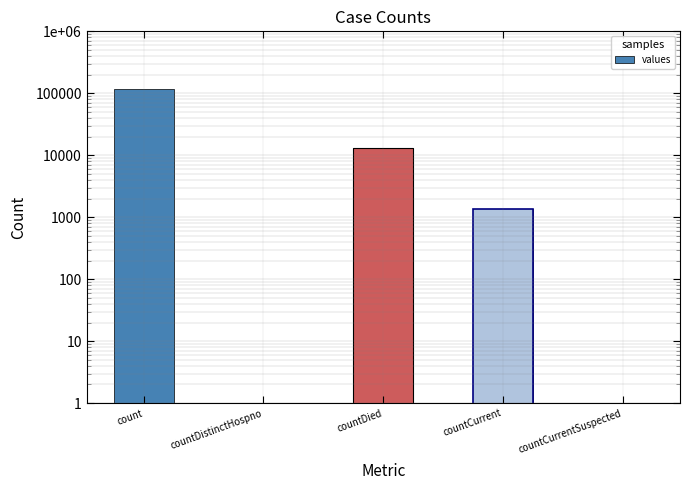

Reading left to right, extract all data points from this chart.

count=115379	countDistinctHospno=0	countDied=13343	countCurrent=1383	countCurrentSuspected=0